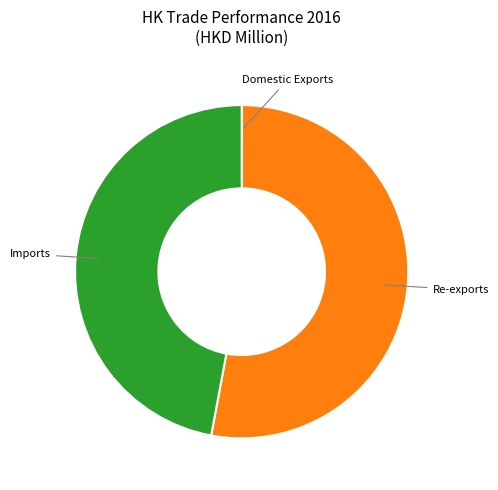

Is there any slice that represents more than half of the pie?

Yes